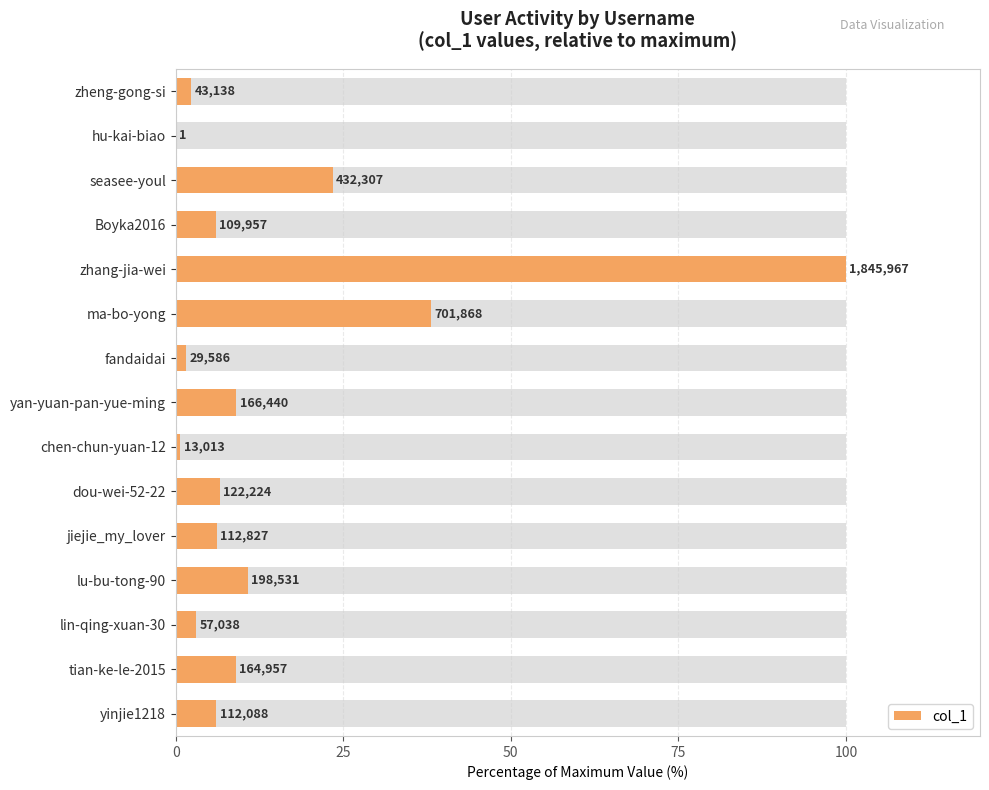

Reading left to right, list all the values displayed in this chart.

2.3	0.0	23.4	6.0	100.0	38.0	1.6	9.0	0.7	6.6	6.1	10.8	3.1	8.9	6.1